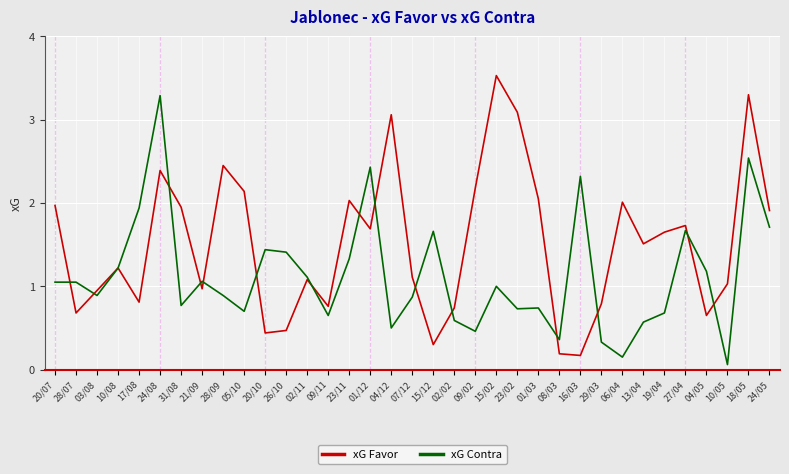

Rank the series by their average value, from highest to lowest.

xG Favor, xG Contra